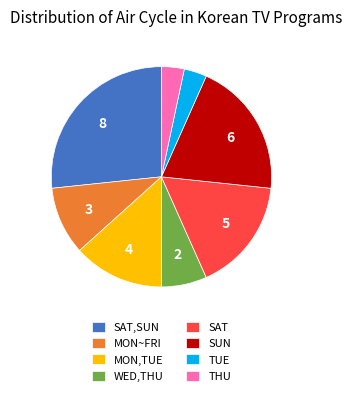

How many segments does this pie chart have?

8